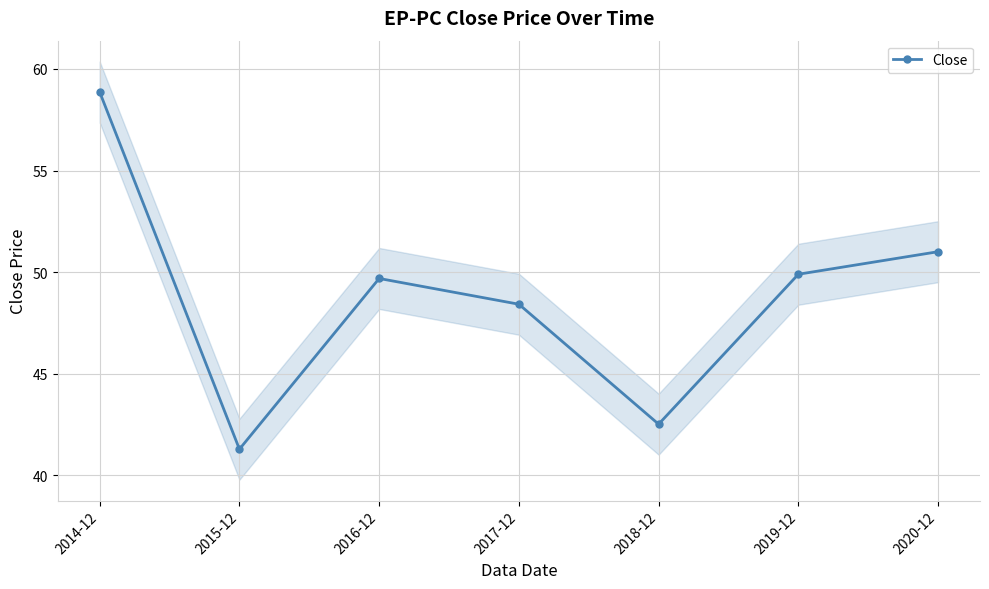

Where is the data nearest to the value 50?

2019-12